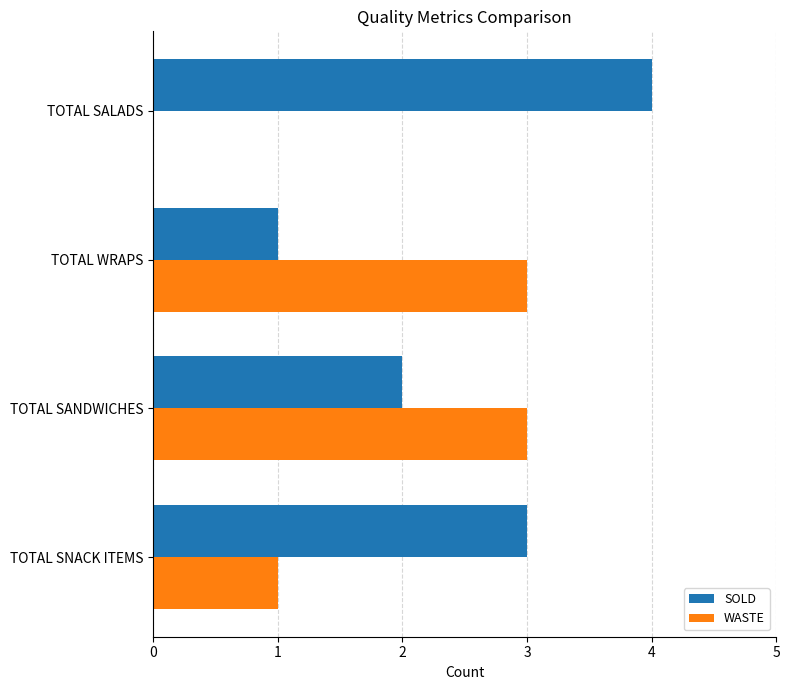

What is the total value across all series at TOTAL WRAPS?

4